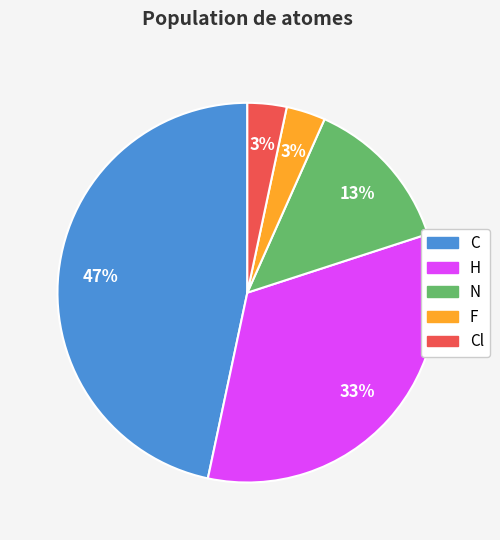

Is there any slice that represents more than half of the pie?

No